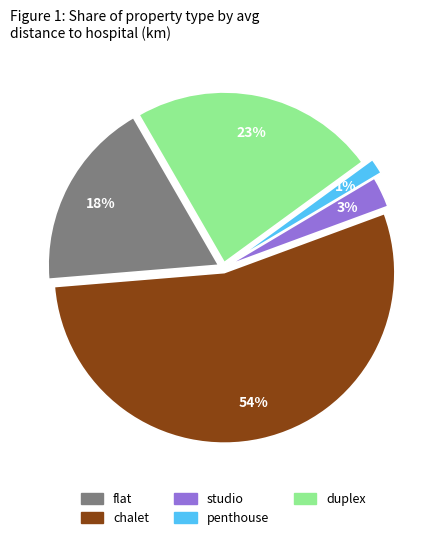

How many segments does this pie chart have?

5